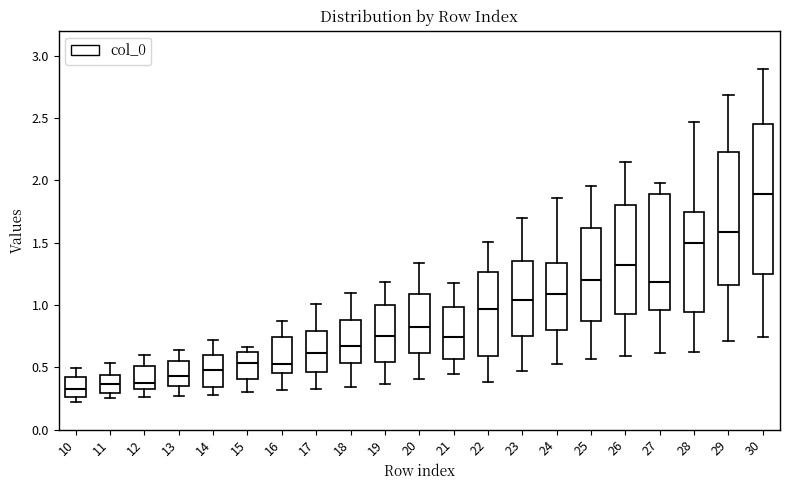

Reading left to right, read every box against the y-axis: the position of its median line, the range the box covers, and the ends of its whiskers. The values are not printed on the chart, so give them approximately, as read against the axis.

10: median 0.30, box 0.25 to 0.40, whiskers 0.20 to 0.50
11: median 0.35, box 0.30 to 0.45, whiskers 0.25 to 0.55
12: median 0.35 (just above the box's lower edge), box 0.35 to 0.50, whiskers 0.25 to 0.60
13: median 0.45, box 0.35 to 0.55, whiskers 0.25 to 0.65
14: median 0.50, box 0.35 to 0.60, whiskers 0.30 to 0.70
15: median 0.55, box 0.40 to 0.60, whiskers 0.30 to 0.65
16: median 0.55, box 0.45 to 0.75, whiskers 0.30 to 0.85
17: median 0.60, box 0.45 to 0.80, whiskers 0.35 to 1.00
18: median 0.65, box 0.55 to 0.90, whiskers 0.35 to 1.10
19: median 0.75, box 0.55 to 1.00, whiskers 0.35 to 1.20
20: median 0.85, box 0.60 to 1.10, whiskers 0.40 to 1.35
21: median 0.75, box 0.55 to 1.00, whiskers 0.45 to 1.20
22: median 0.95, box 0.60 to 1.25, whiskers 0.40 to 1.50
23: median 1.05, box 0.75 to 1.35, whiskers 0.50 to 1.70
24: median 1.10, box 0.80 to 1.35, whiskers 0.50 to 1.85
25: median 1.20, box 0.85 to 1.60, whiskers 0.55 to 1.95
26: median 1.30, box 0.95 to 1.80, whiskers 0.60 to 2.15
27: median 1.20, box 0.95 to 1.90, whiskers 0.60 to 2.00
28: median 1.50, box 0.95 to 1.75, whiskers 0.65 to 2.45
29: median 1.60, box 1.15 to 2.25, whiskers 0.70 to 2.70
30: median 1.90, box 1.25 to 2.45, whiskers 0.75 to 2.90